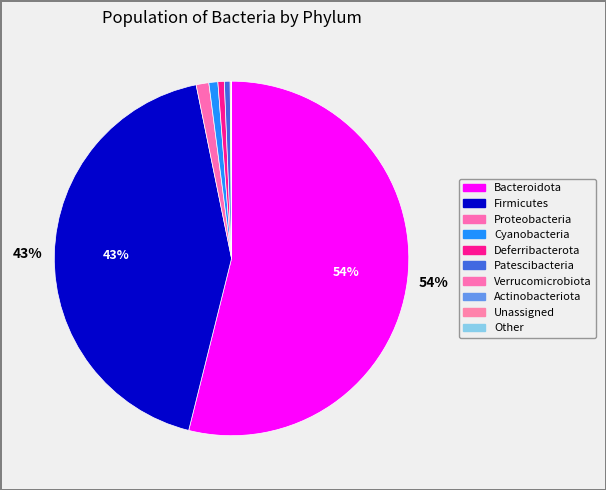

Is the sum of Bacteroidota and Actinobacteriota greater than half?

Yes